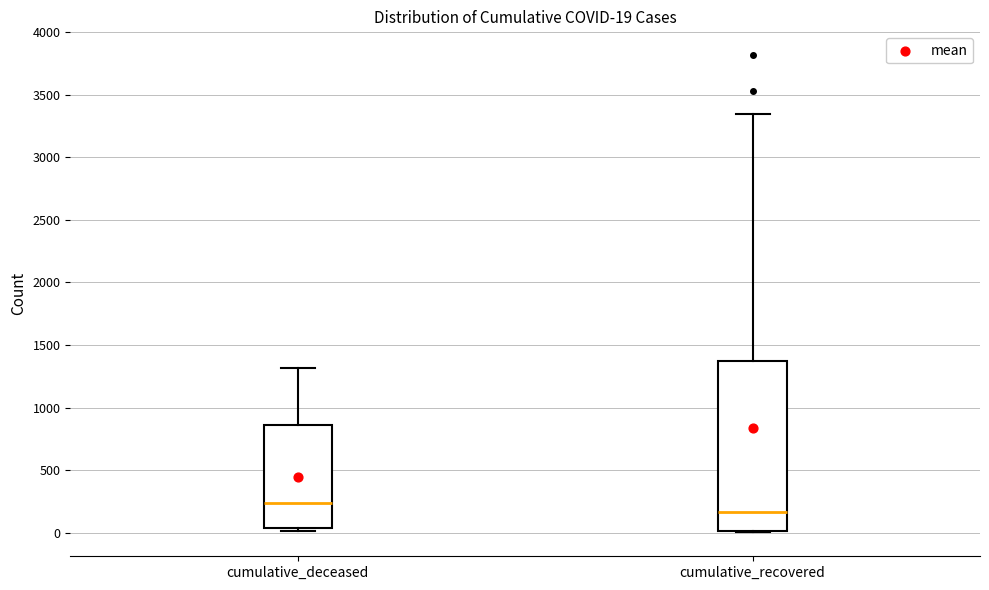

Which box is the tallest, from its lower edge to its upper edge?

cumulative_recovered